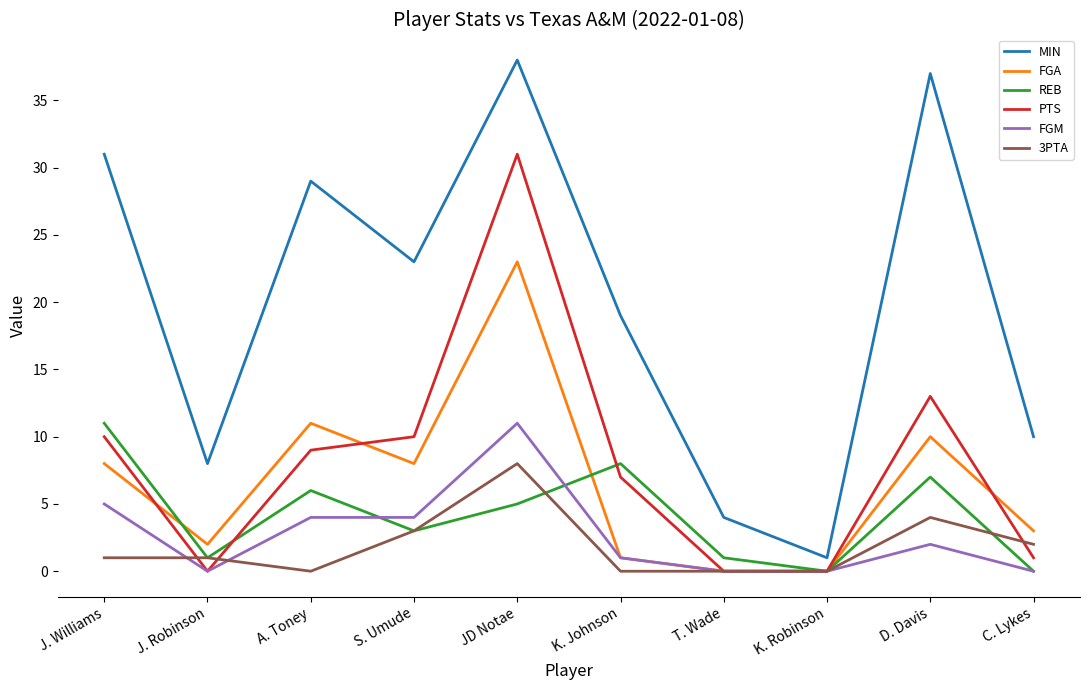

What is the approximate value of PTS at A. Toney?

9